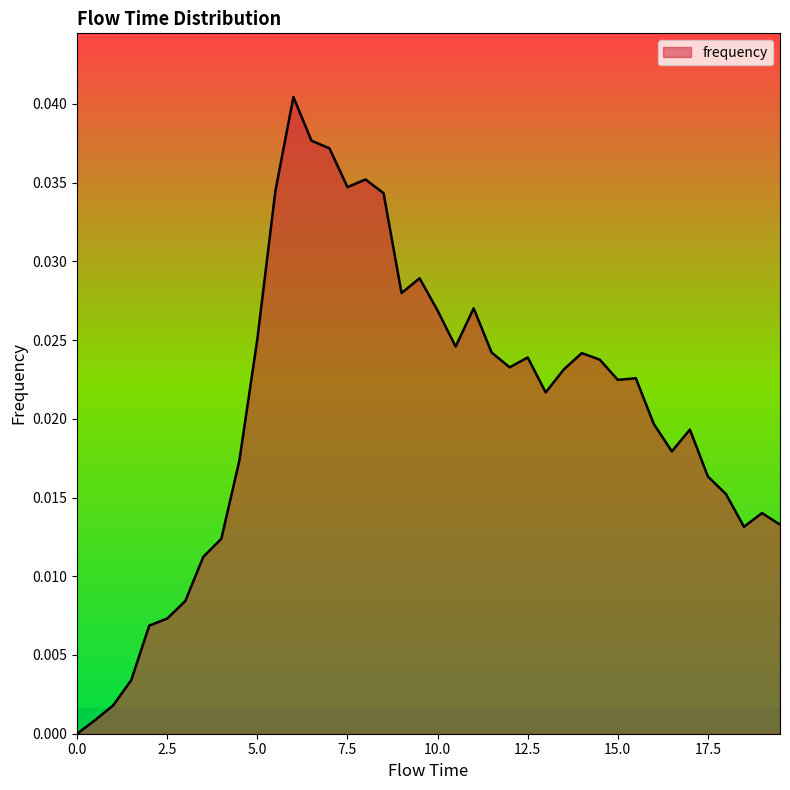

How many interior local valleys (lower than both neighbors) does the data have?

8